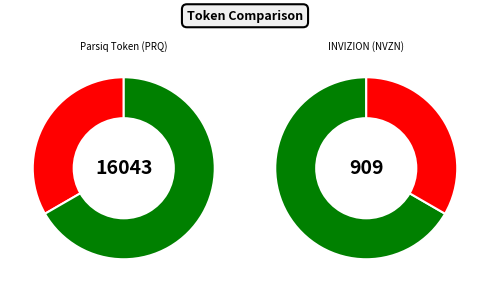

What percentage is NOT represented by INVIZION (NVZN)?

33.3%